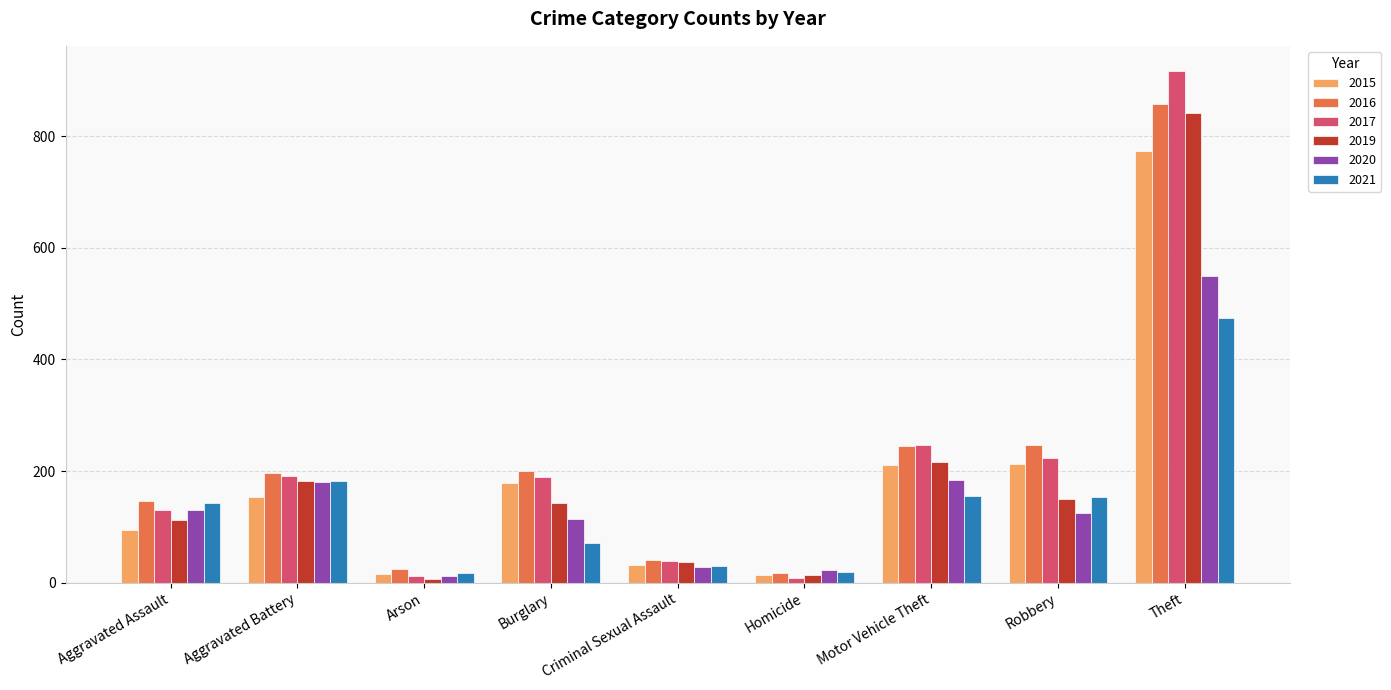

What is the minimum value shown in the chart?

6